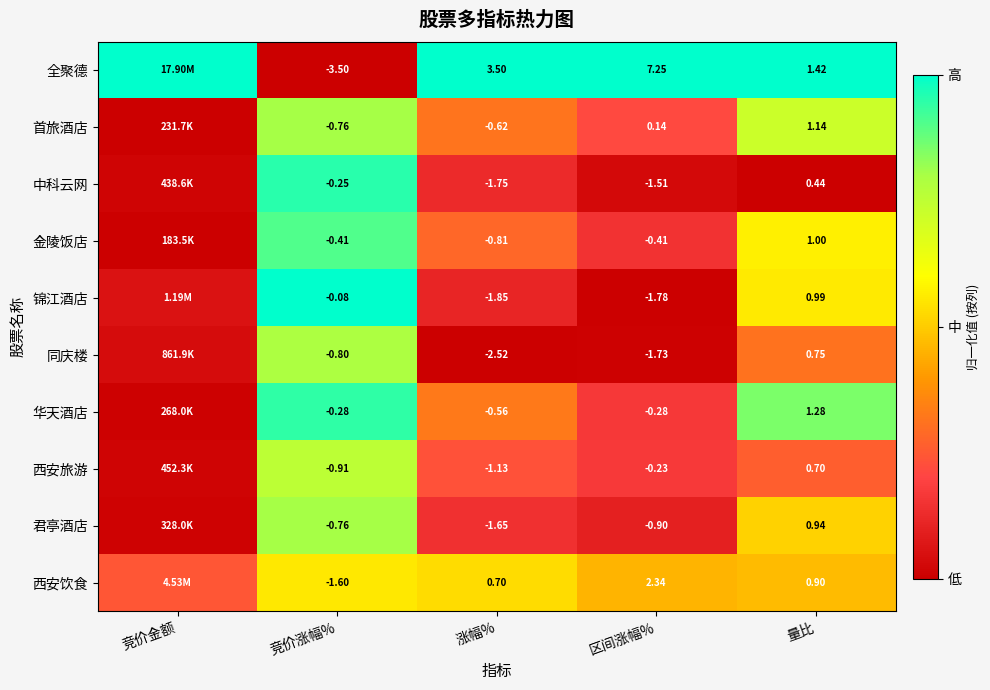

Between 竞价涨幅% and 区间涨幅%, which series saw the biggest shift?

全聚德